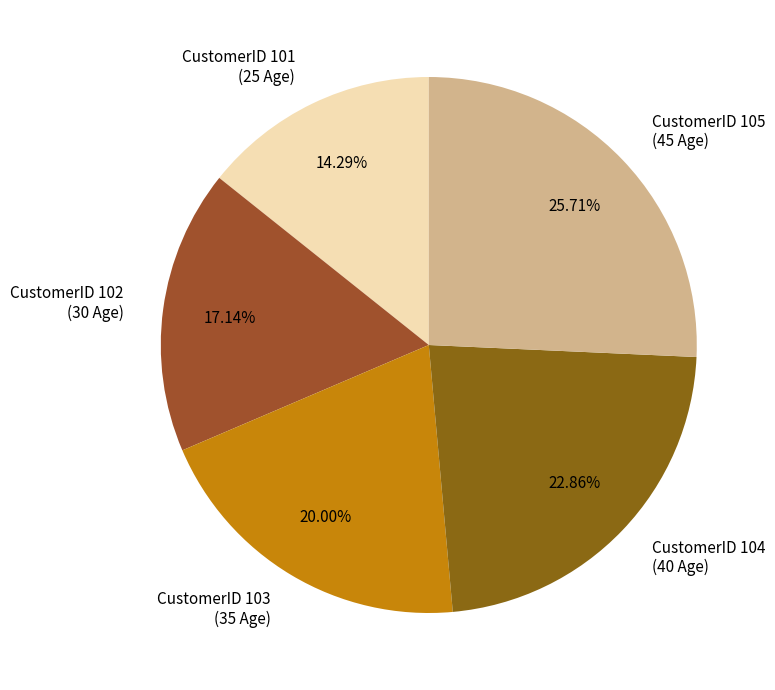

Does any single category account for the majority?

No